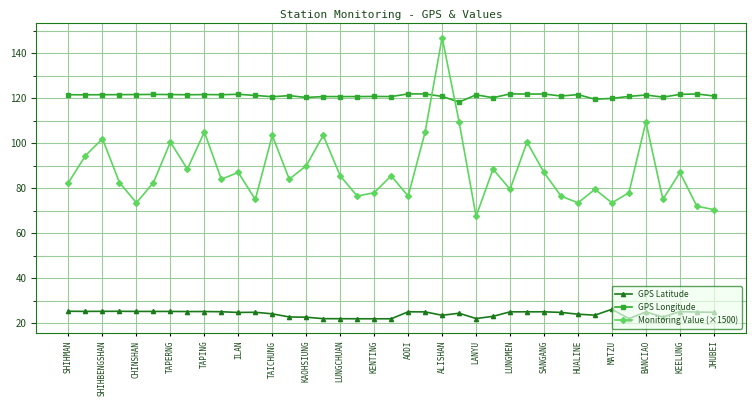

True or false: GPS Longitude has more than 0 points higher than both neighbors.

True